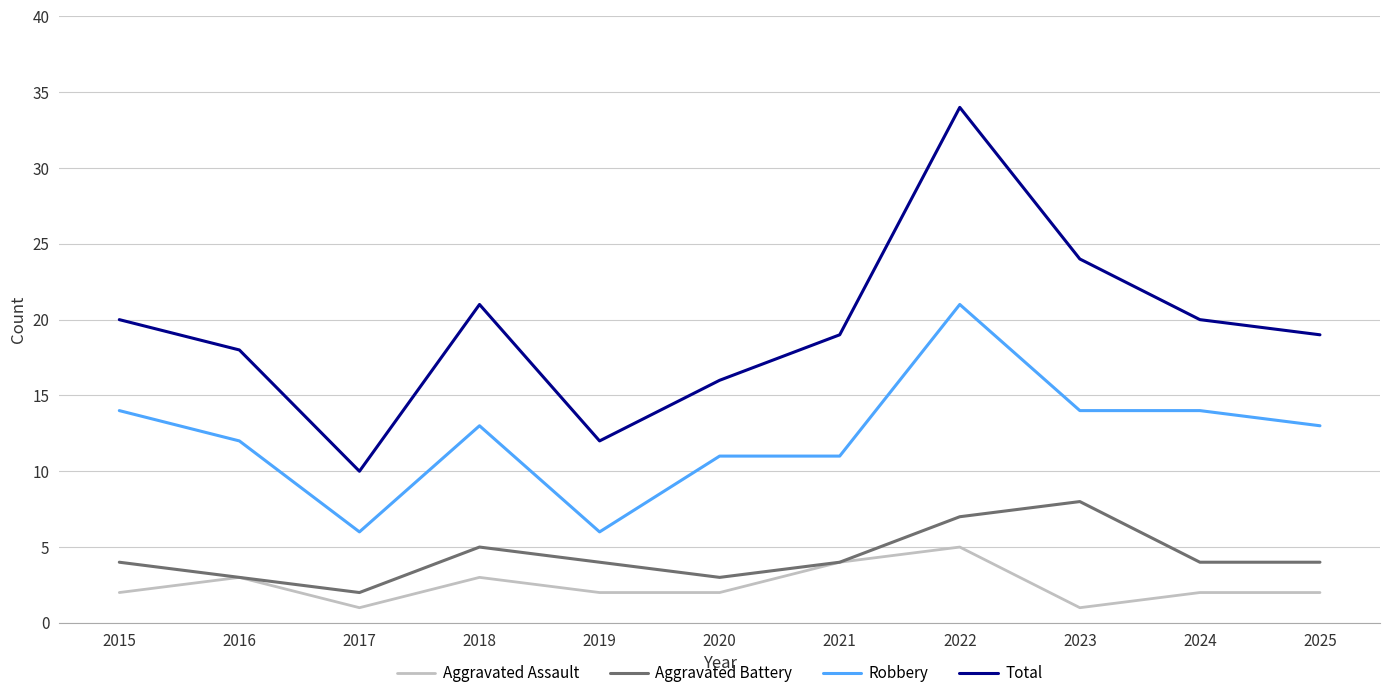

What are all the series names shown in the legend?

Aggravated Assault, Aggravated Battery, Robbery, Total